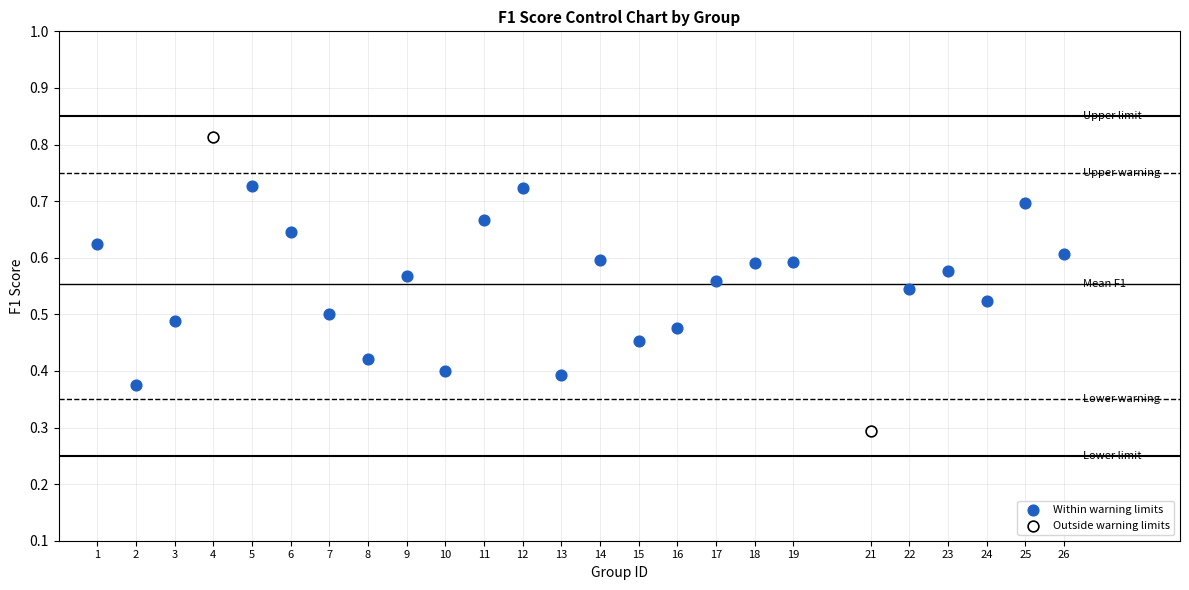

What are all the series names shown in the legend?

Within warning limits, Outside warning limits